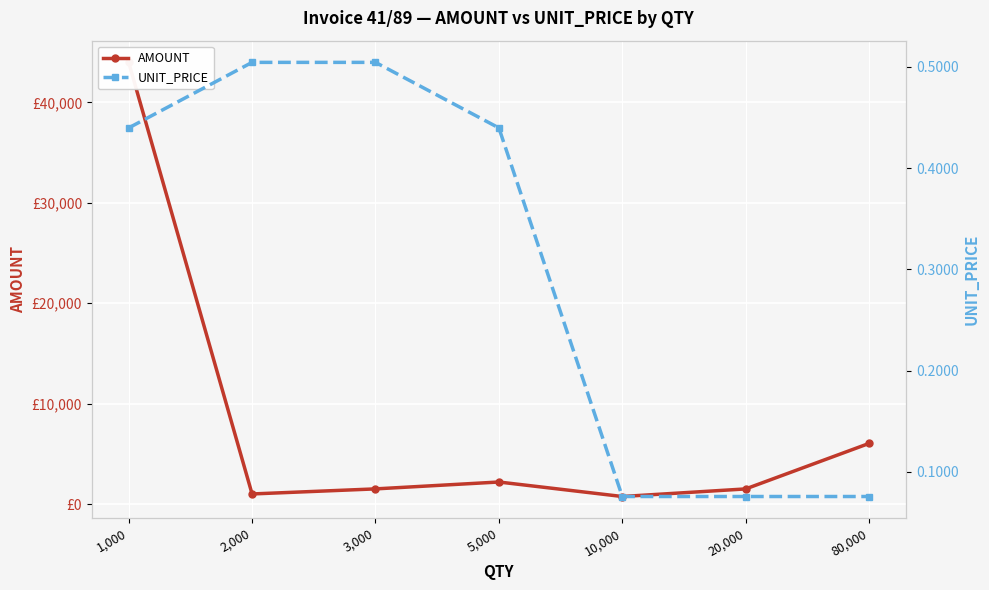

The value of AMOUNT at 80,000 is 2778.6. True or false?

False